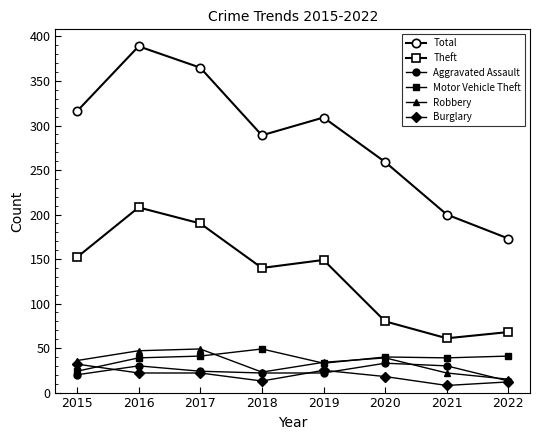

True or false: Total and Robbery cross at least once.

False